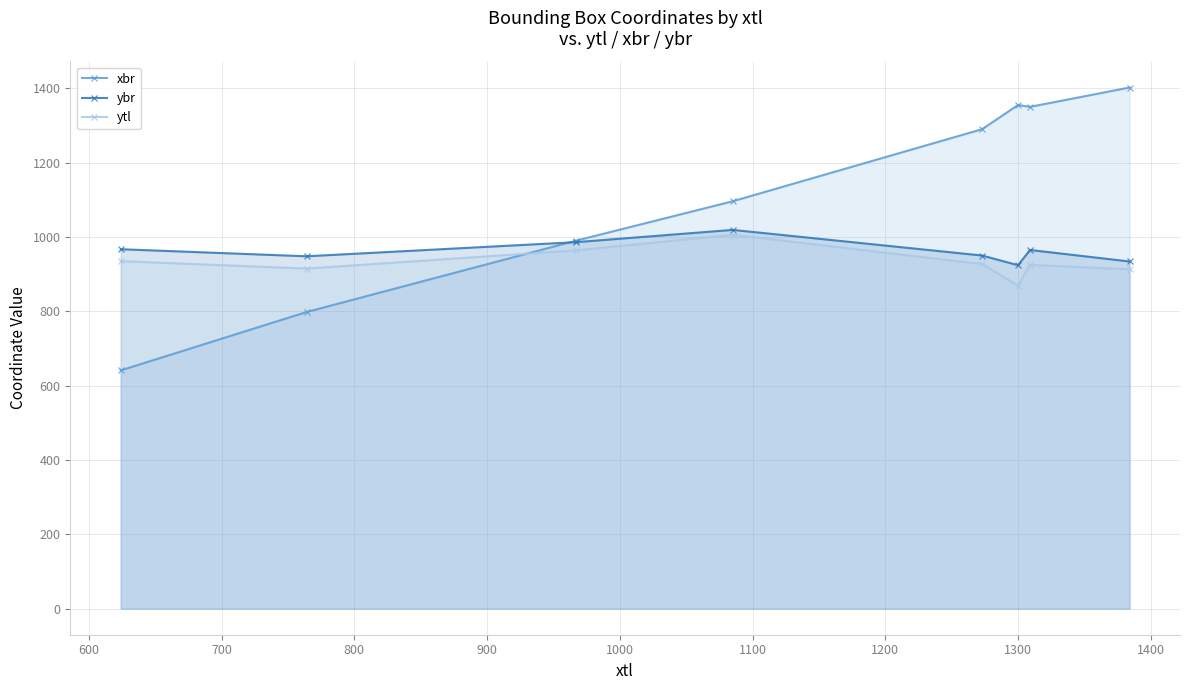

What is the average value of the xbr series?

1115